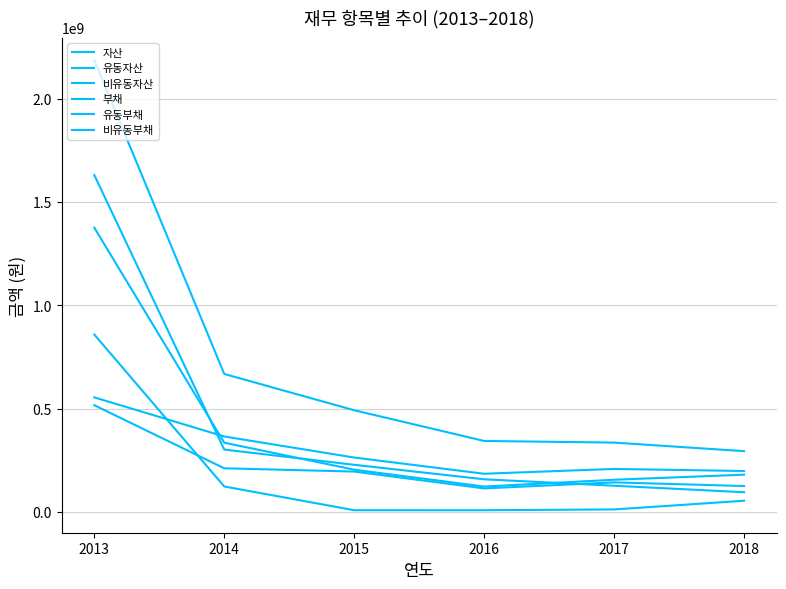

At which category is the sum across all series the highest?

2013